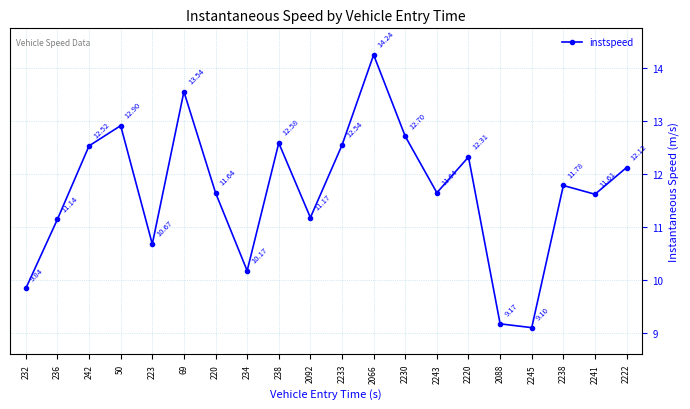

At which category does the chart reach its minimum across all series?

2245